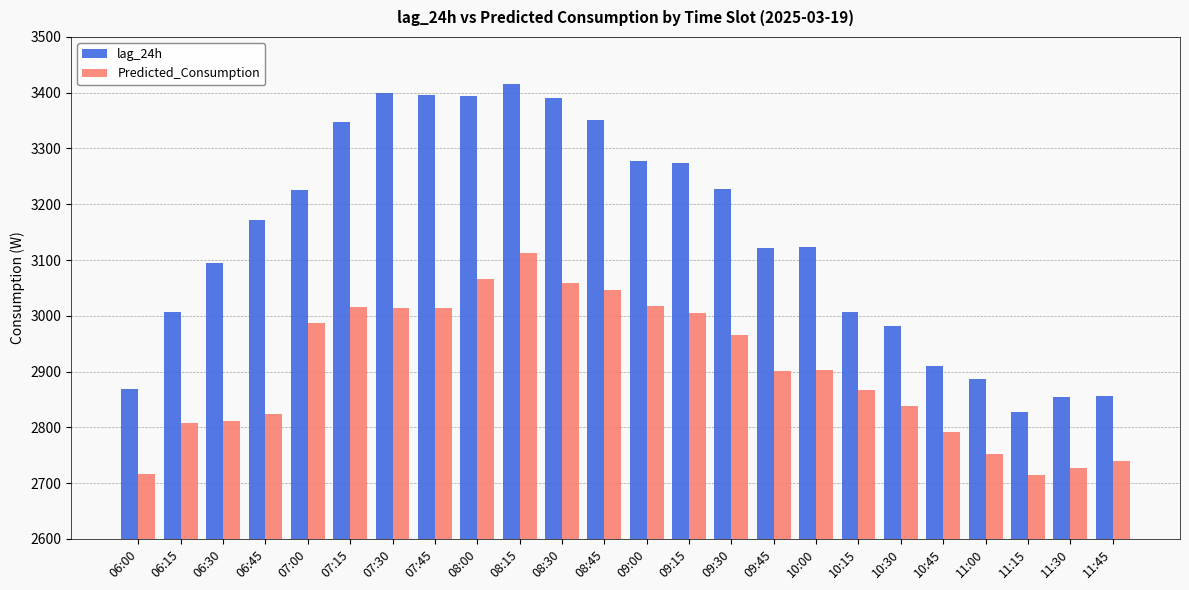

At which category is the sum across all series the highest?

08:15